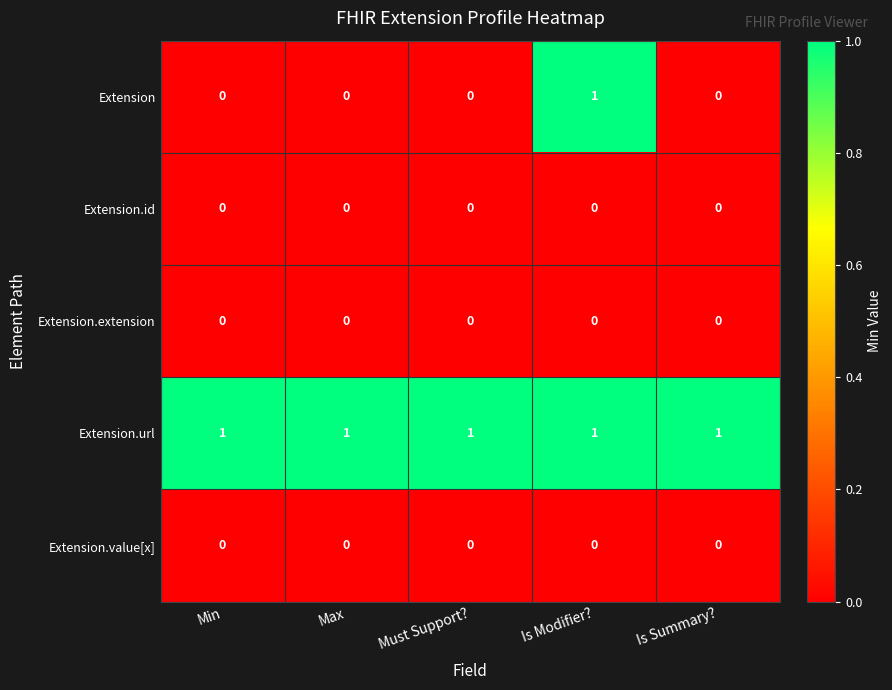

Reading left to right, what are all the values shown in this chart?

Extension: Min=0	Max=0	Must Support?=0	Is Modifier?=1	Is Summary?=0
Extension.id: Min=0	Max=0	Must Support?=0	Is Modifier?=0	Is Summary?=0
Extension.extension: Min=0	Max=0	Must Support?=0	Is Modifier?=0	Is Summary?=0
Extension.url: Min=1	Max=1	Must Support?=1	Is Modifier?=1	Is Summary?=1
Extension.value[x]: Min=0	Max=0	Must Support?=0	Is Modifier?=0	Is Summary?=0